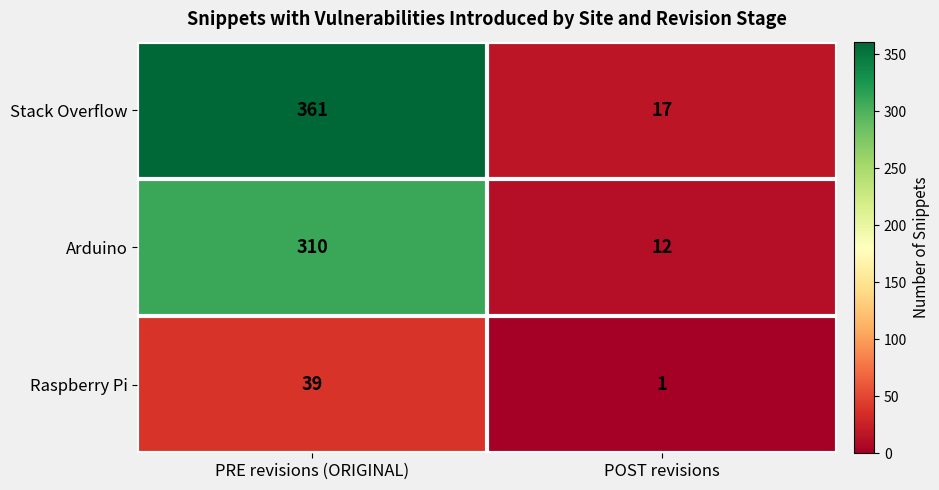

How many data points in Raspberry Pi are less than 39?

1